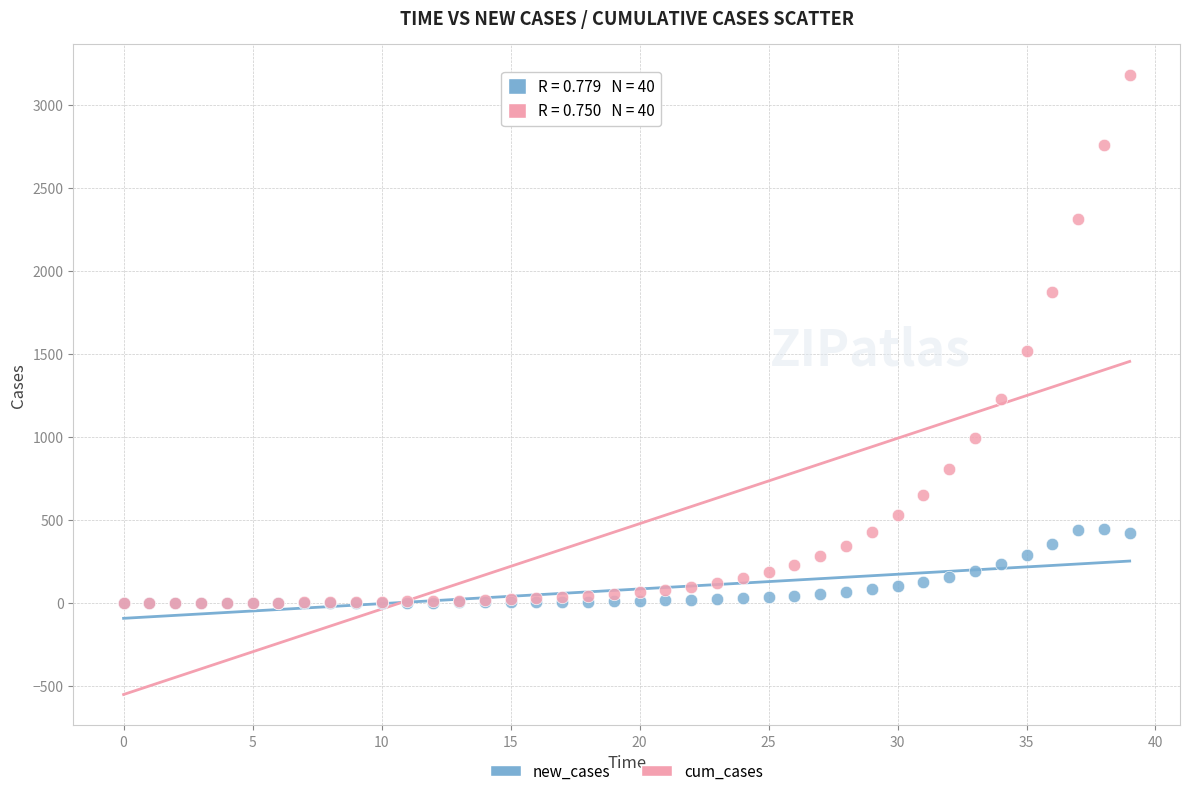

In the cum_cases series, what Y value is closest to 1592?

1517.0